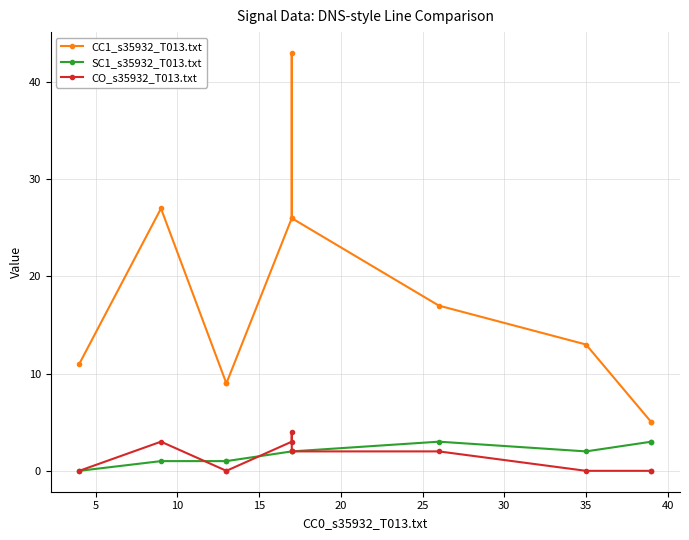

Is the value of CO_s35932_T013.txt at 20 greater than the value of SC1_s35932_T013.txt at 25?

Yes